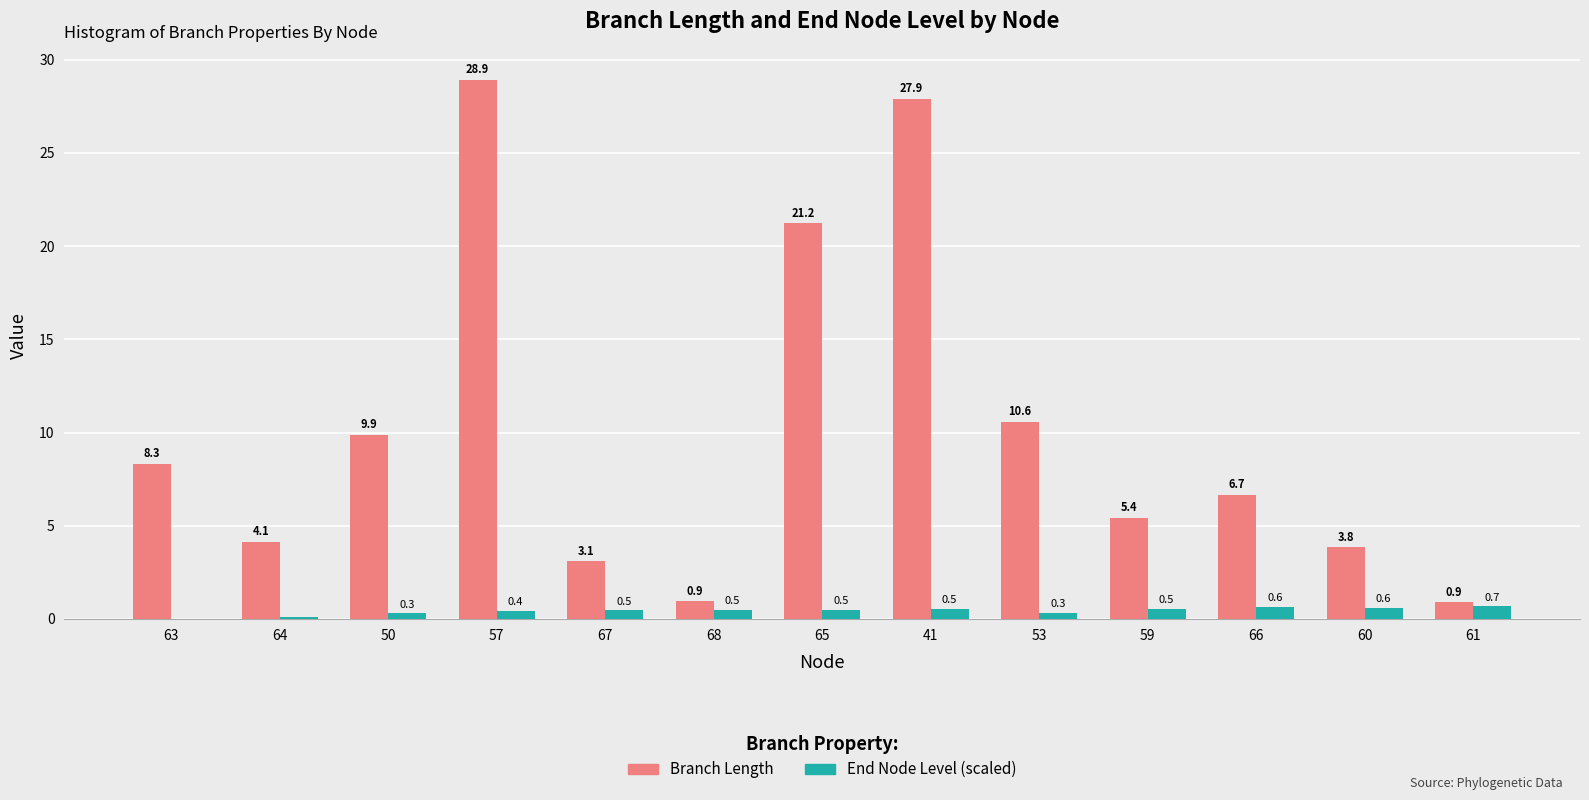

True or false: Branch Length has a value of 21.2 at 65.

True